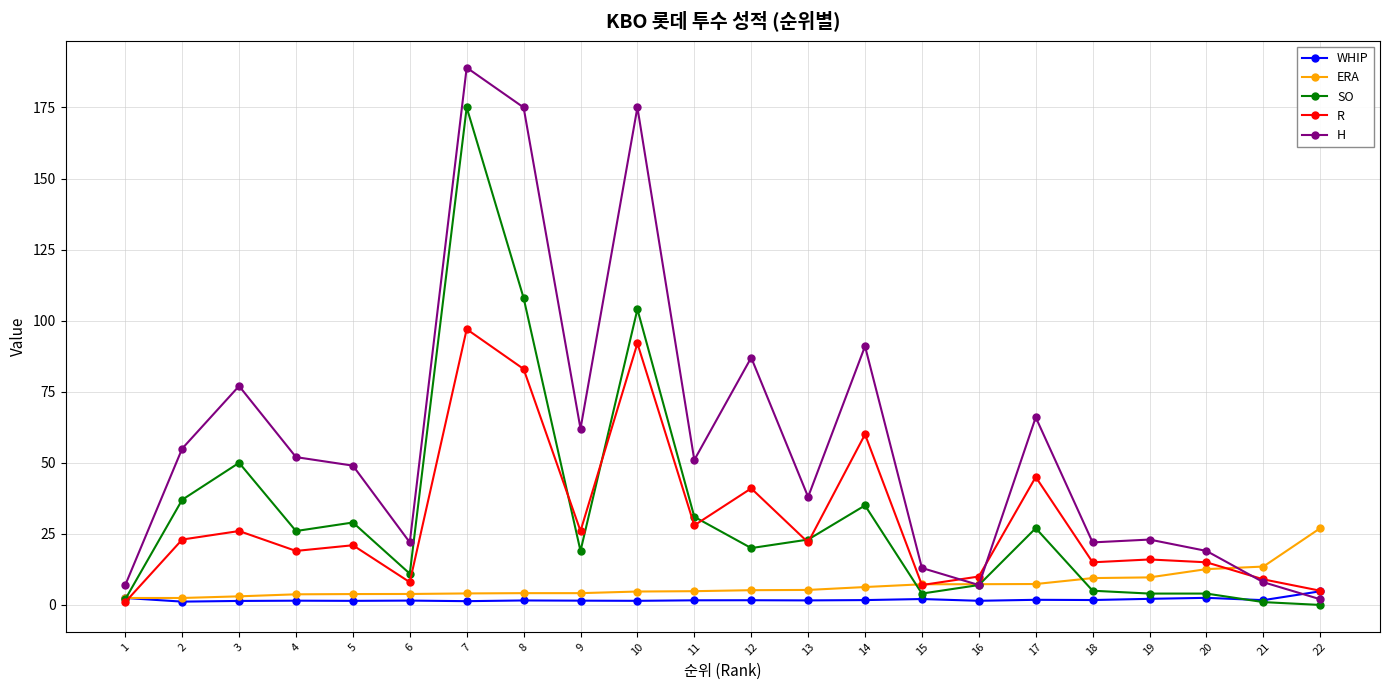

At which category does the chart reach its peak across all series?

7